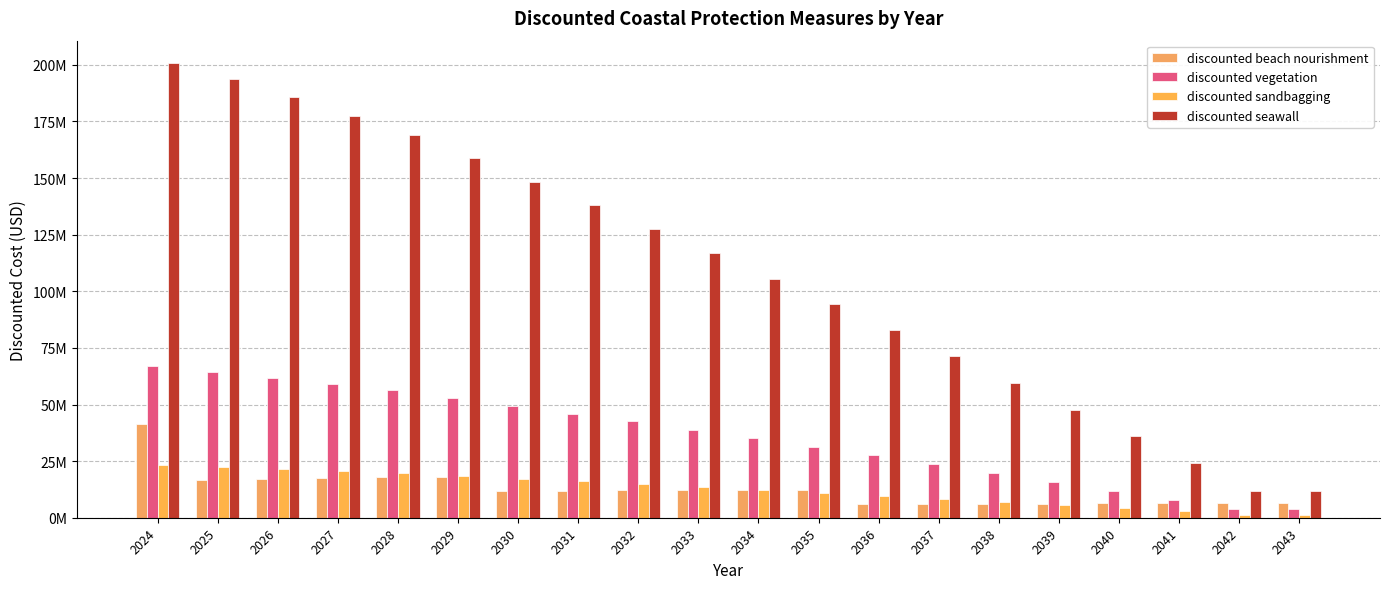

Which series has the largest total across all categories?

discounted seawall